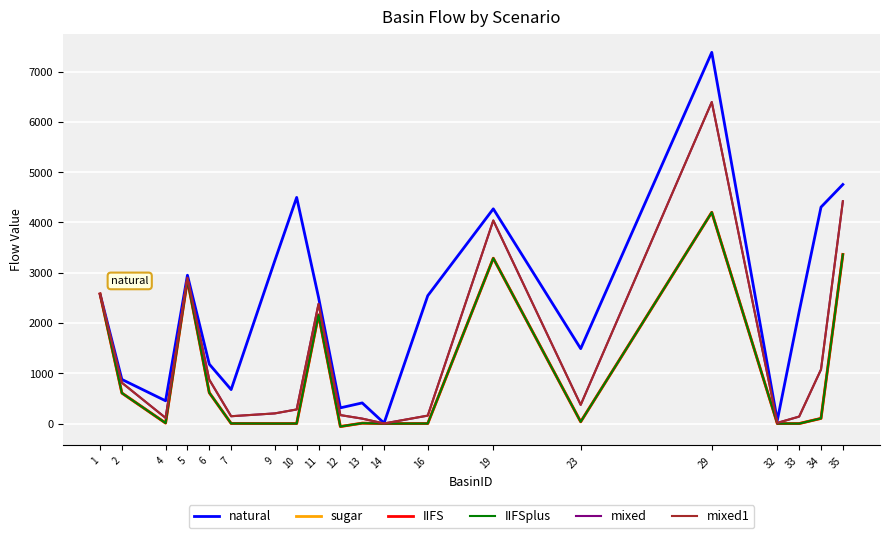

Between 7 and 12, which series saw the biggest shift?

natural